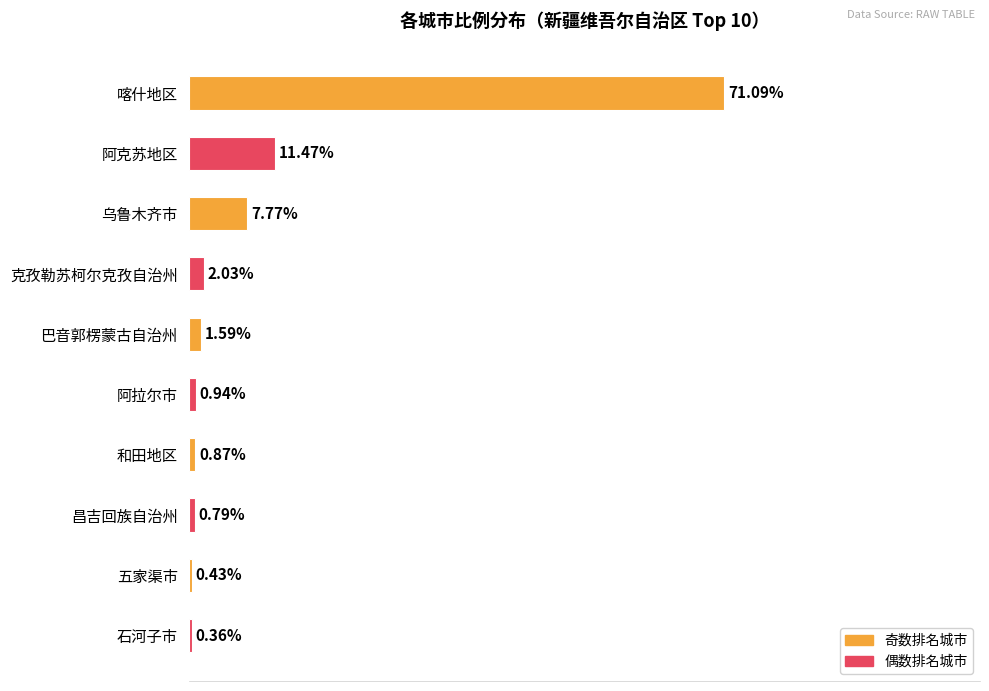

Which label corresponds to the largest value in the chart?

喀什地区